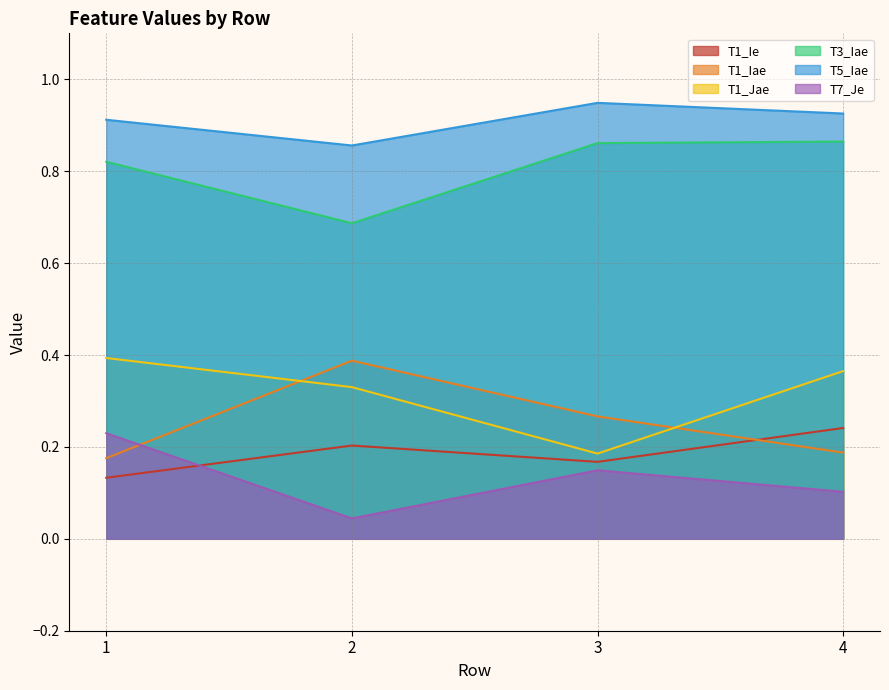

Rank the categories by T1_Jae value from lowest to highest.

3, 2, 4, 1